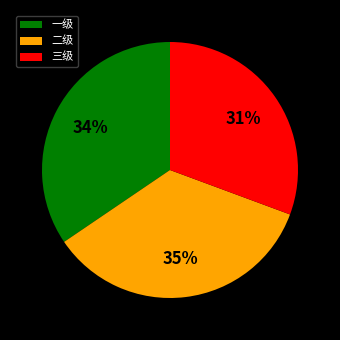

What is the smallest slice in the pie chart?

三级